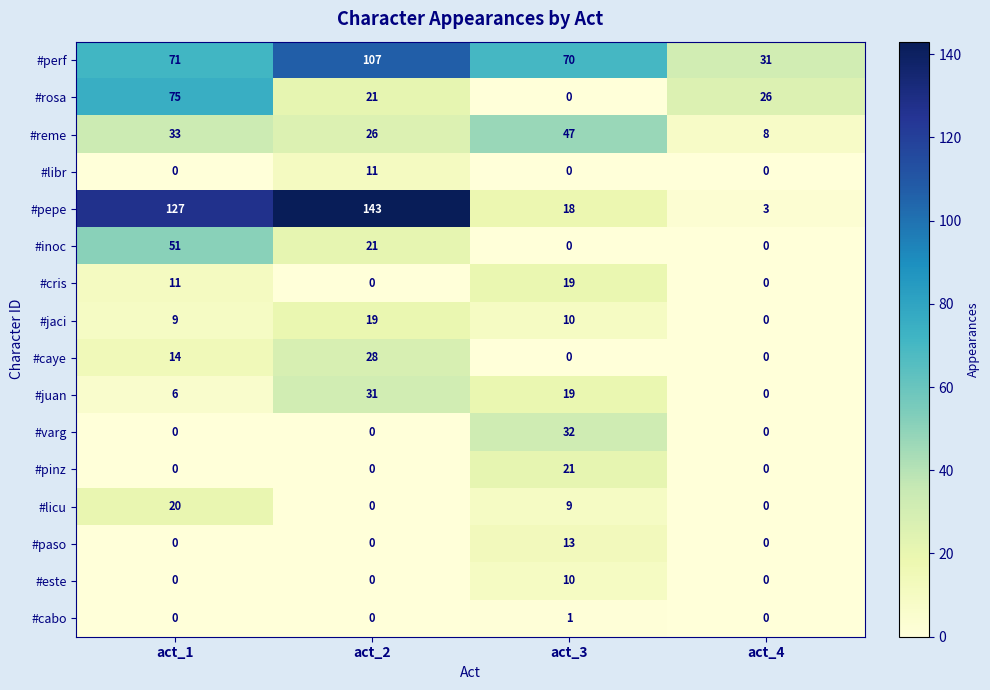

Where does the #inoc series first go above 21?

act_1